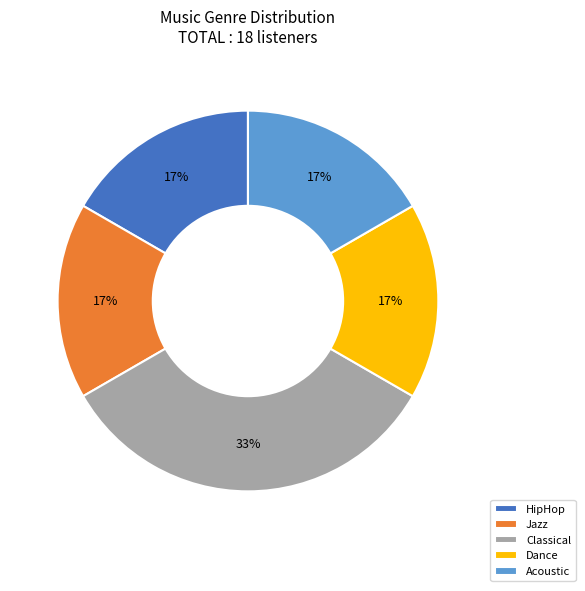

Is Jazz the majority of the pie?

No